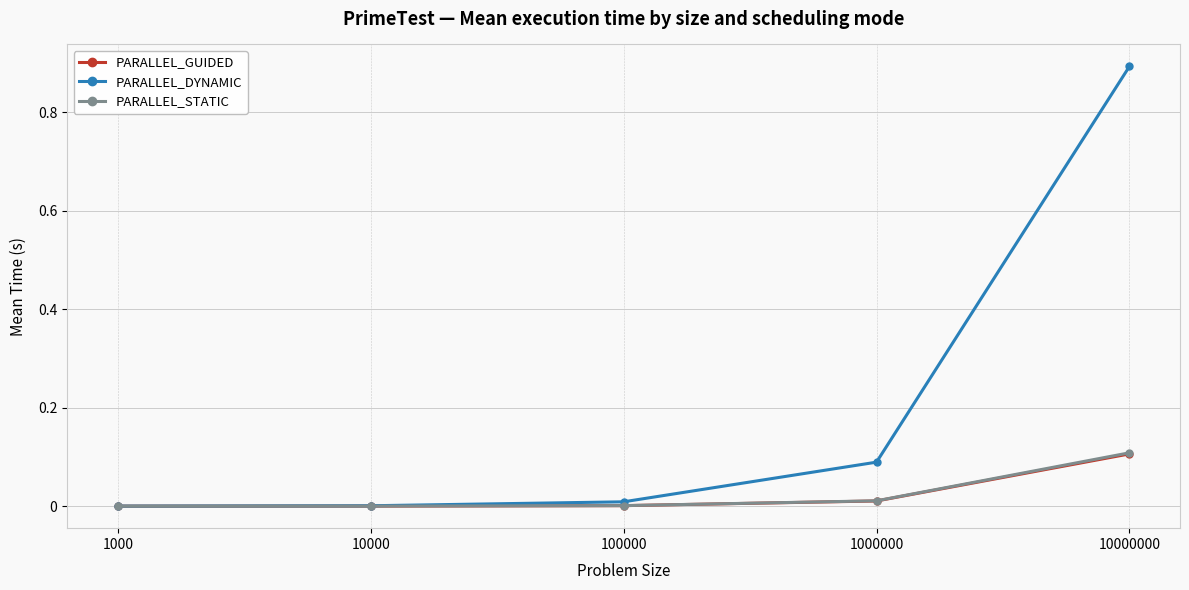

Which series changed the most between 1000 and 1000000?

PARALLEL_DYNAMIC